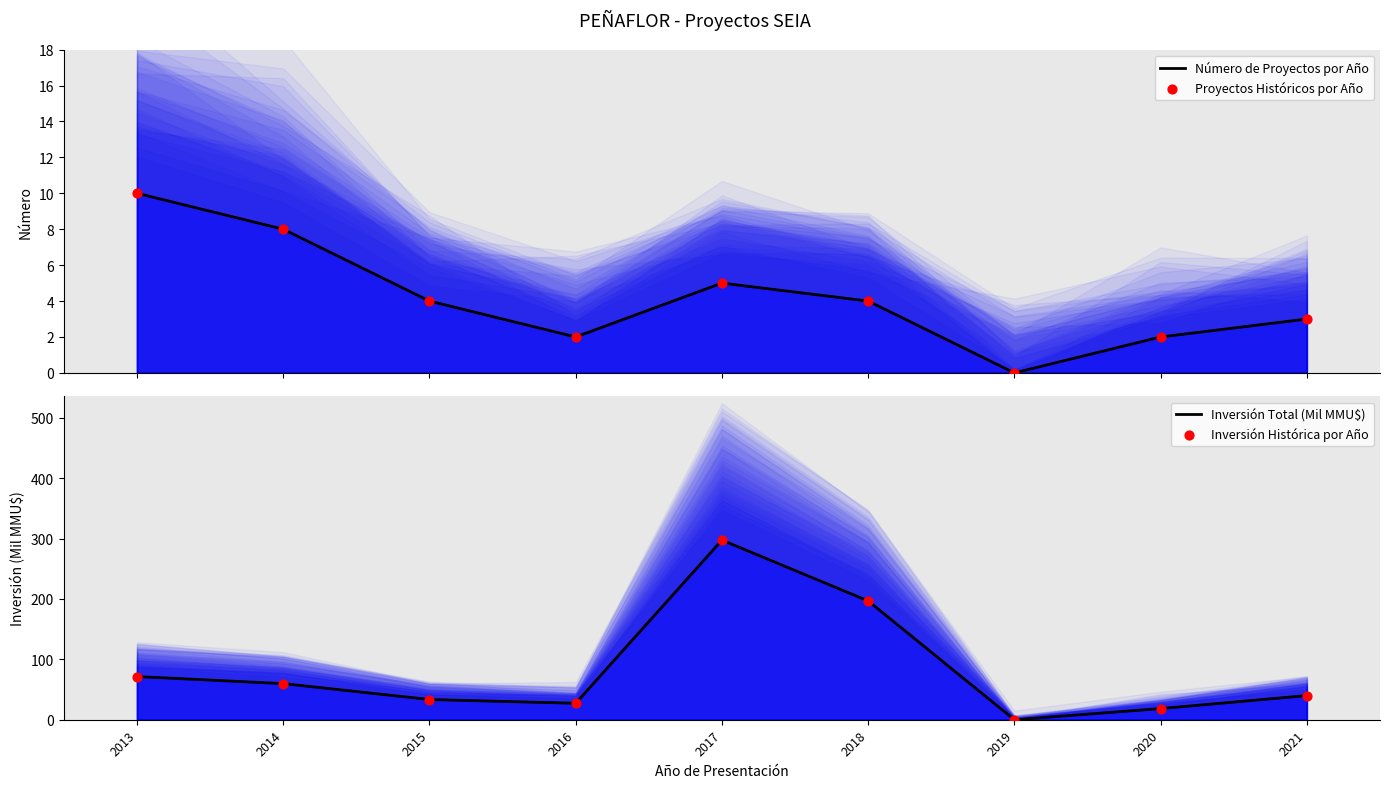

Which series reaches the maximum Y coordinate?

Inversión Total (Mil MMU$)